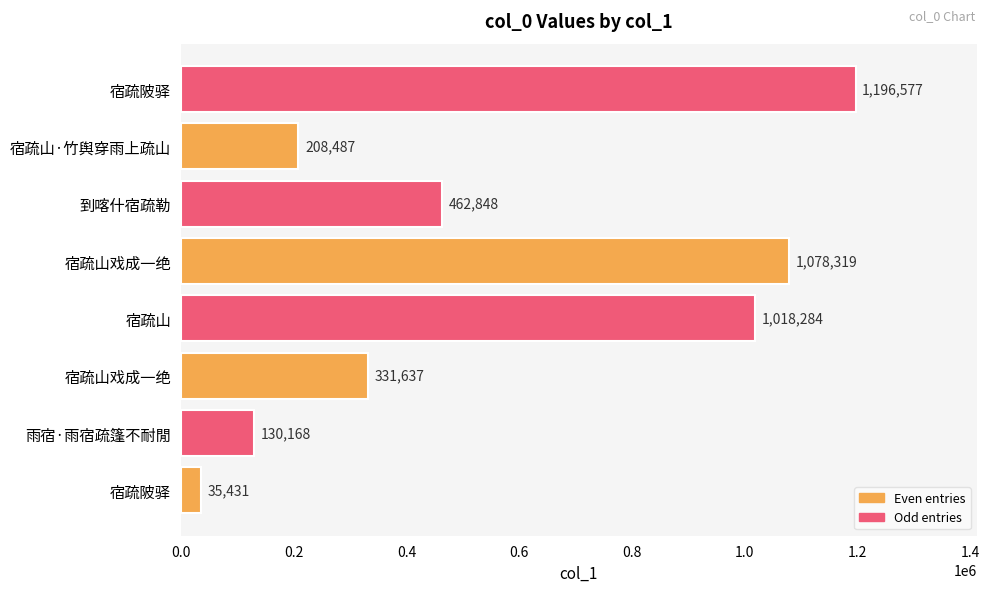

Does the chart contain any negative values?

No